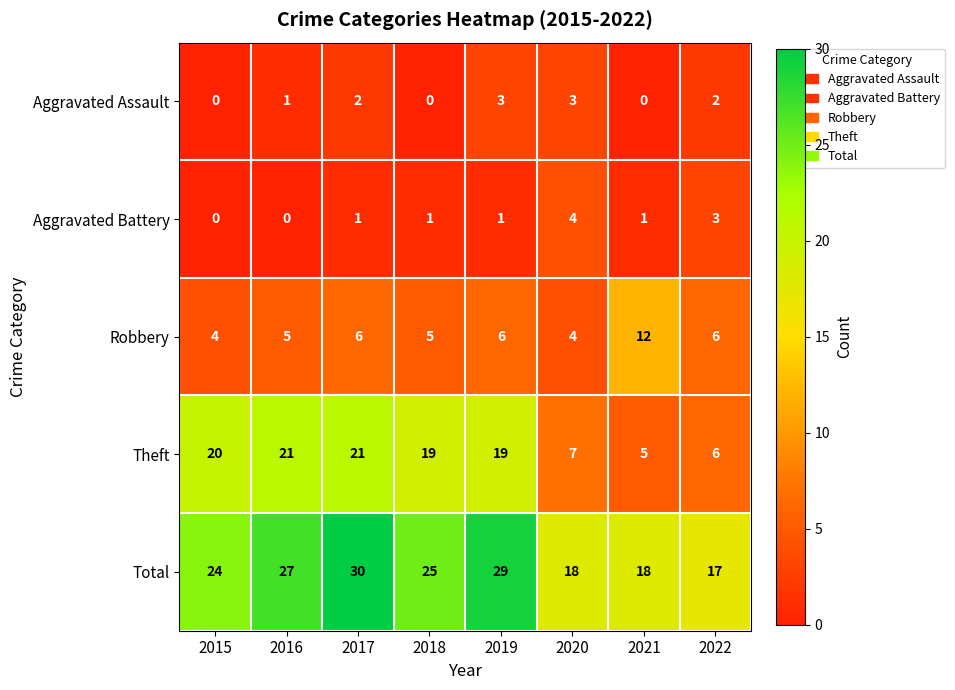

Where does the Theft series first go above 19?

2015